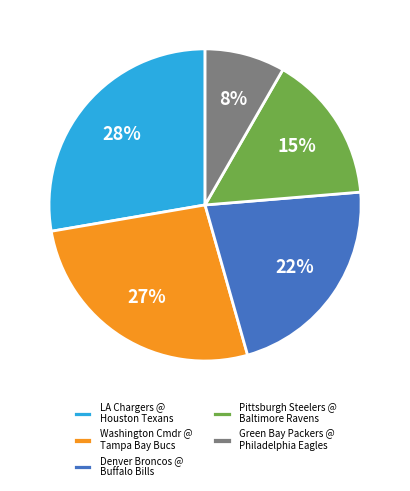

Which category has the smallest portion of the pie?

Green Bay Packers @ Philadelphia Eagles